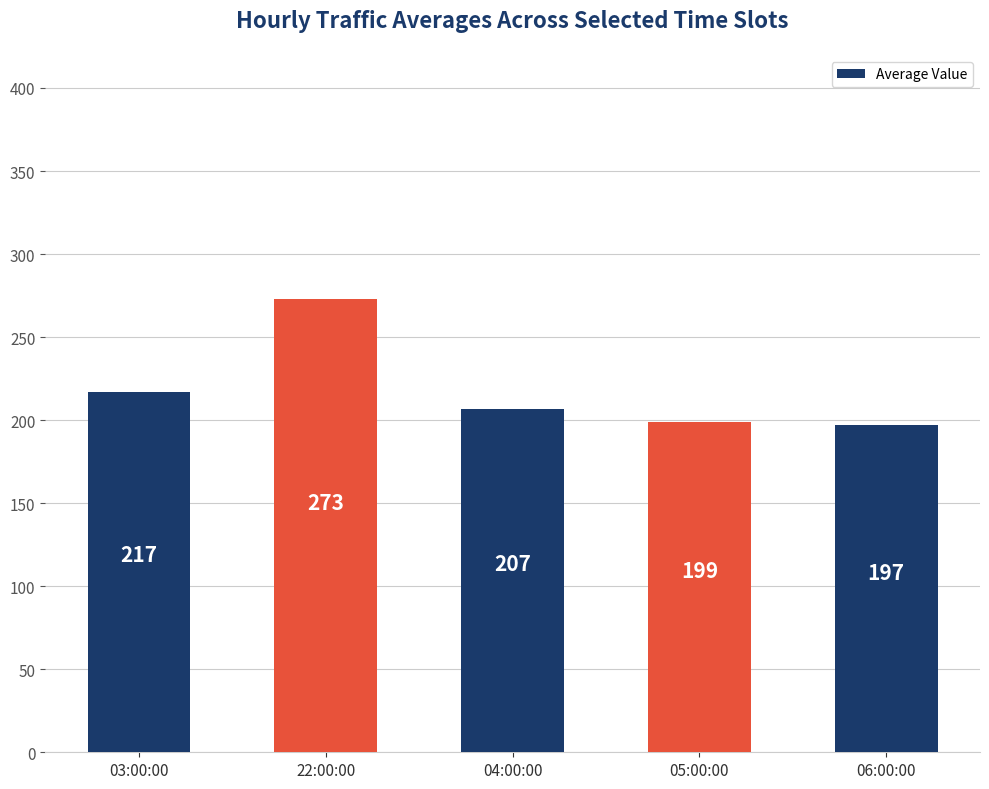

What is the difference between the maximum and minimum values?

76